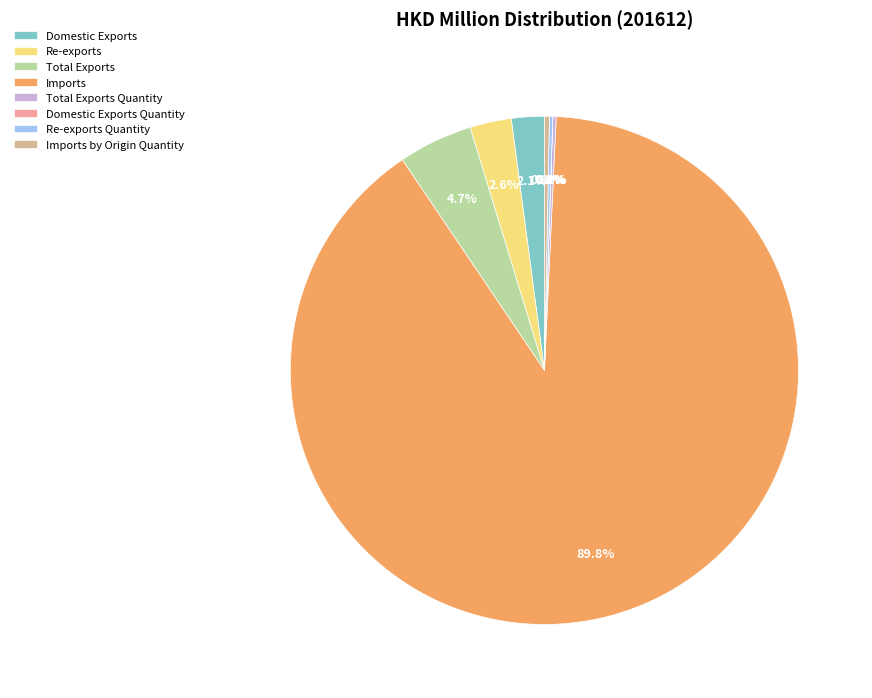

To the nearest percent, what is the difference between the Imports by Origin Quantity and Total Exports slice percentages?

4%